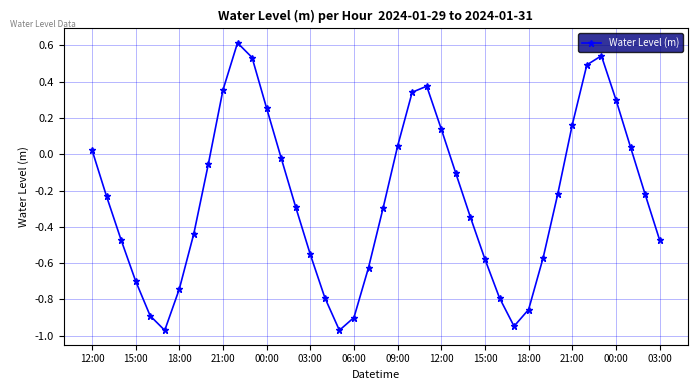

What is the maximum value shown in the chart?

0.6